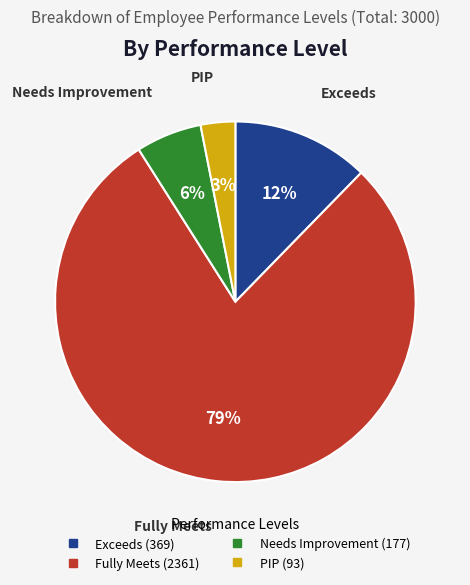

Do Needs Improvement and Fully Meets together represent more than half of the pie?

Yes